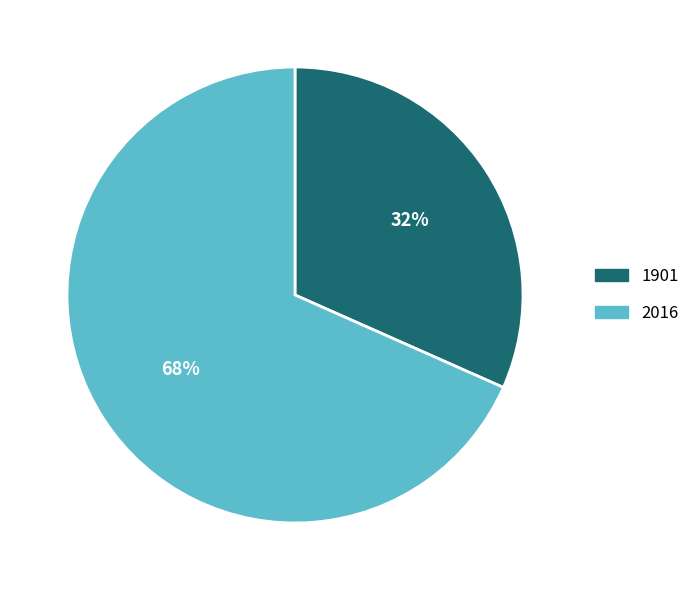

True or false: 2016 accounts for 68% of the total.

True